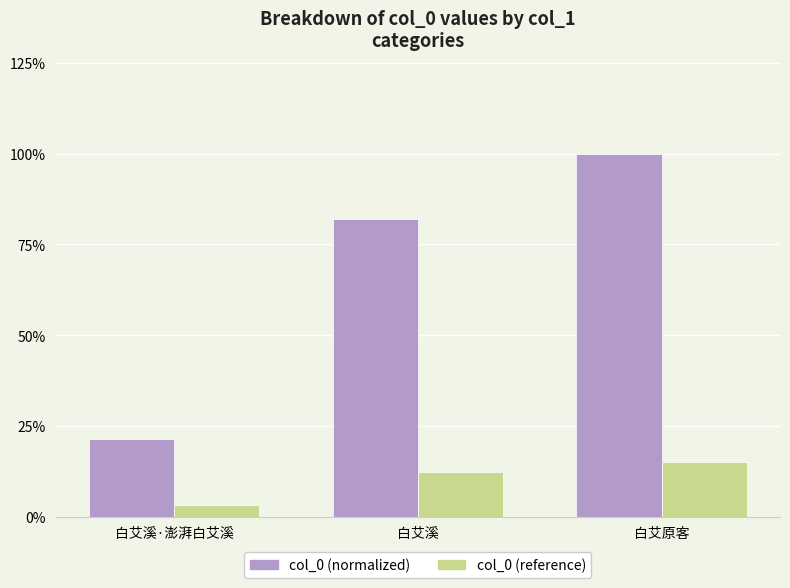

What is the value of the col_0 (normalized) bar at the 1st from the left?

21.5